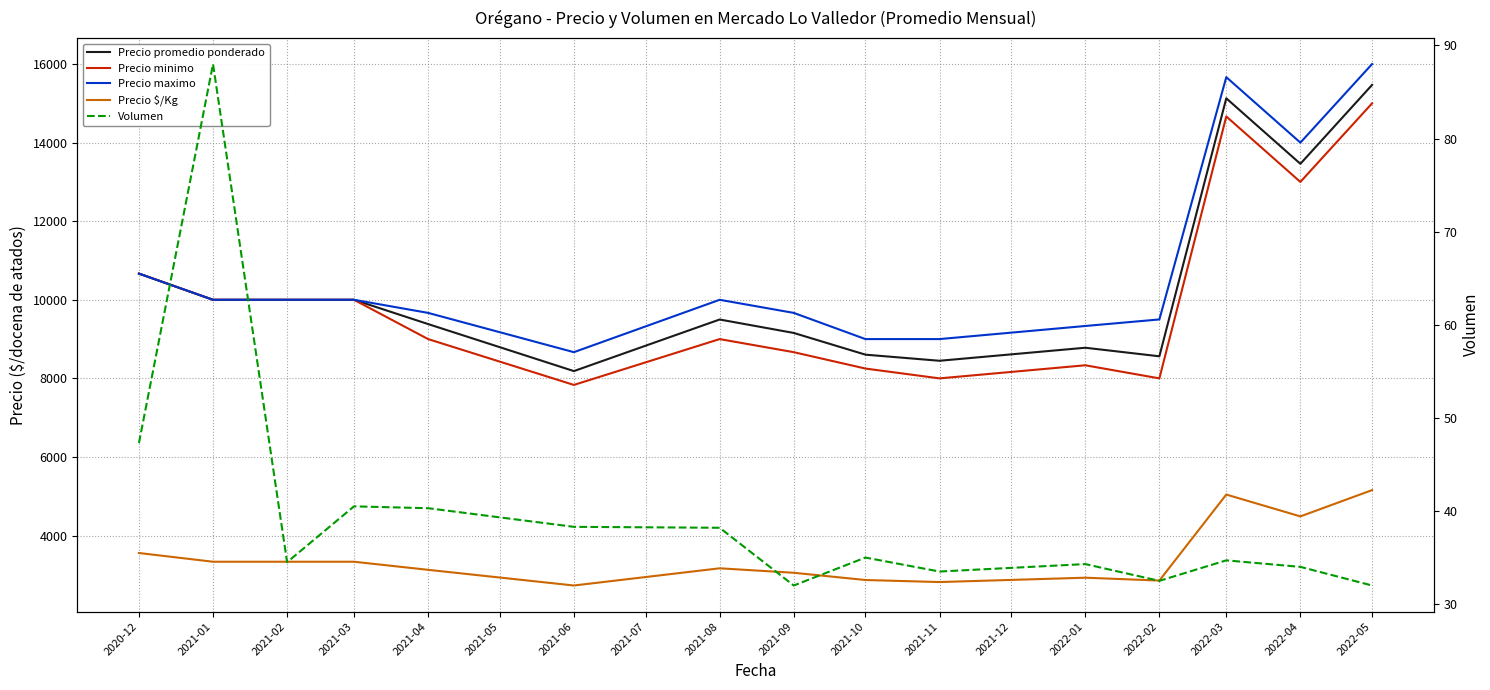

At how many categories does at least one series exceed 3040?

15